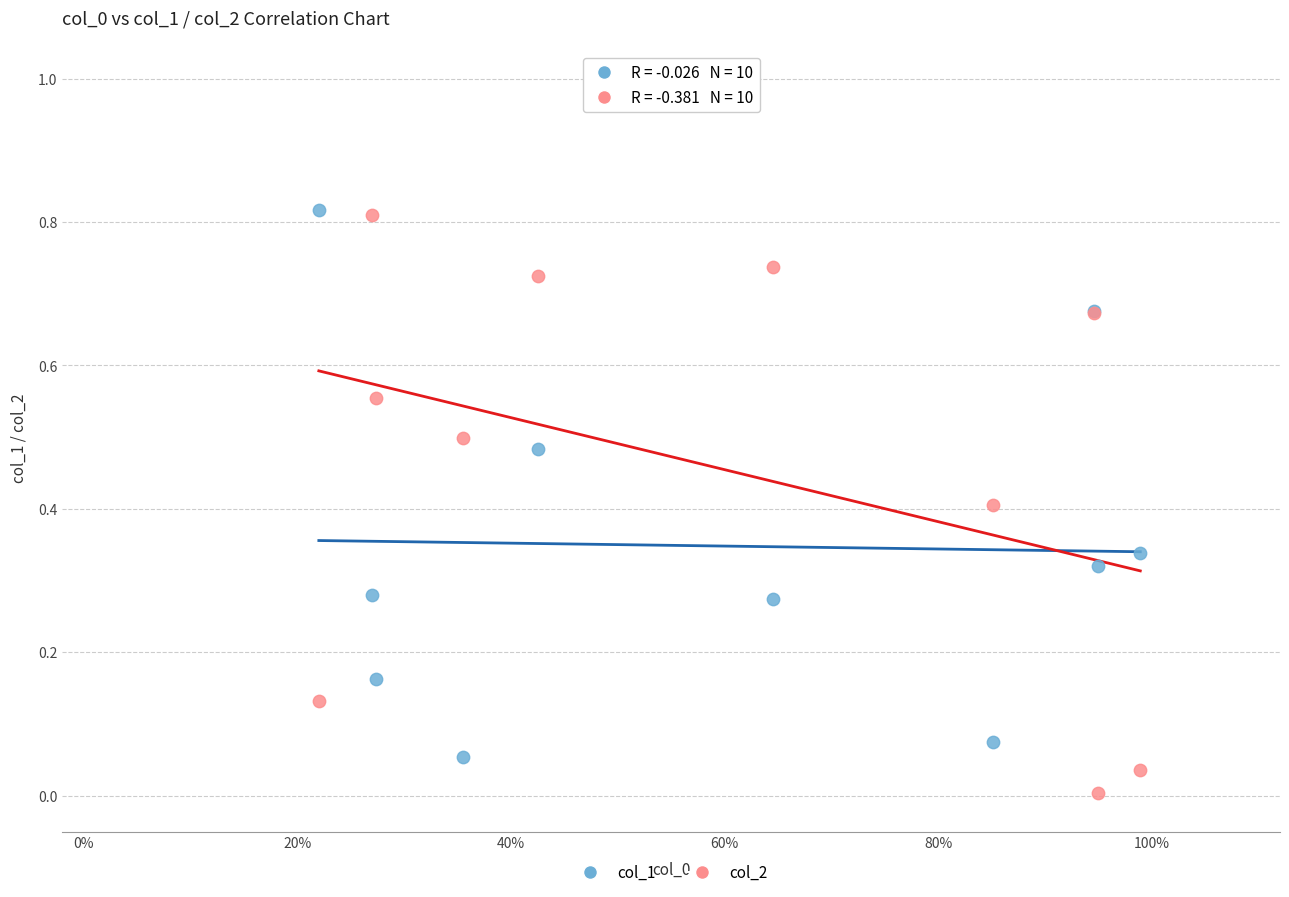

What are all the series names shown in the legend?

col_1, col_2